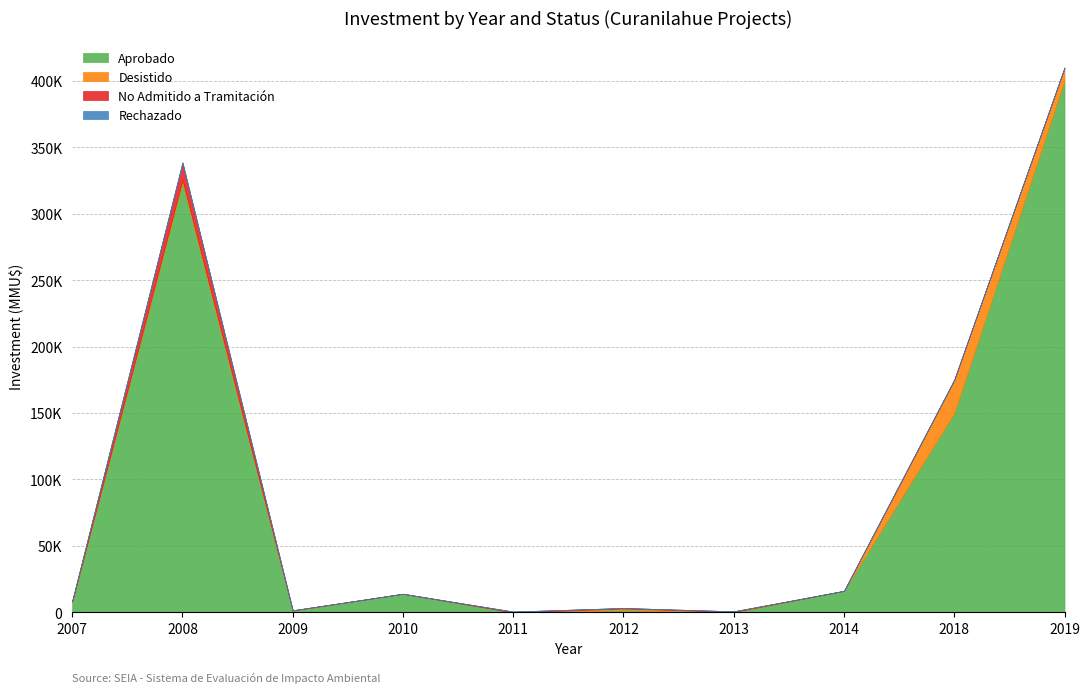

Which series ends up on top after the final intersection of No Admitido a Tramitación and Aprobado?

Aprobado